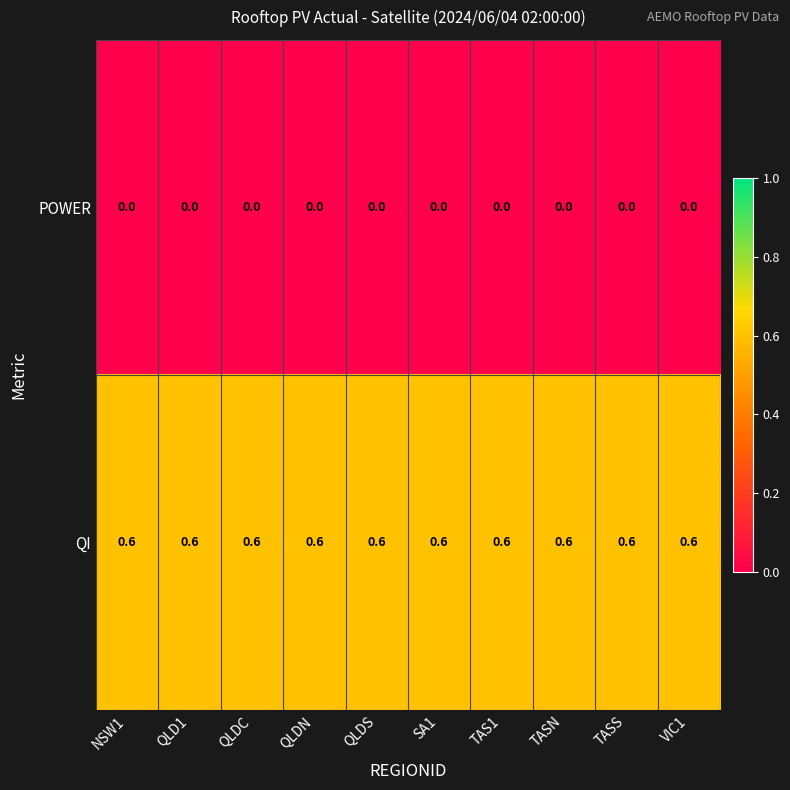

What is the spread (max minus min) of values at QLD1?

0.6